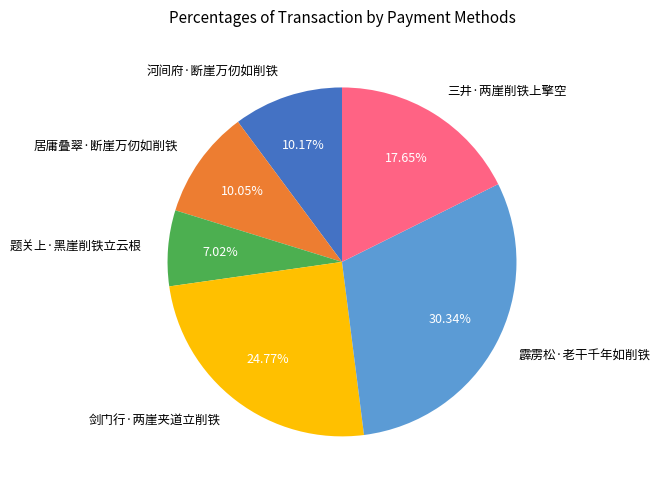

Which has a higher value, 剑门行·两崖夹道立削铁 or 河间府·断崖万仞如削铁?

剑门行·两崖夹道立削铁